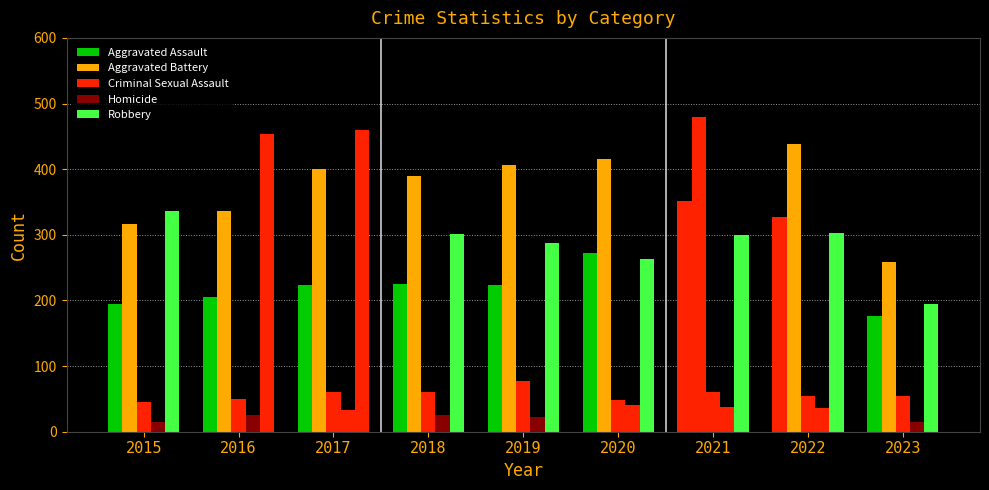

How many bars are there in each group?

5